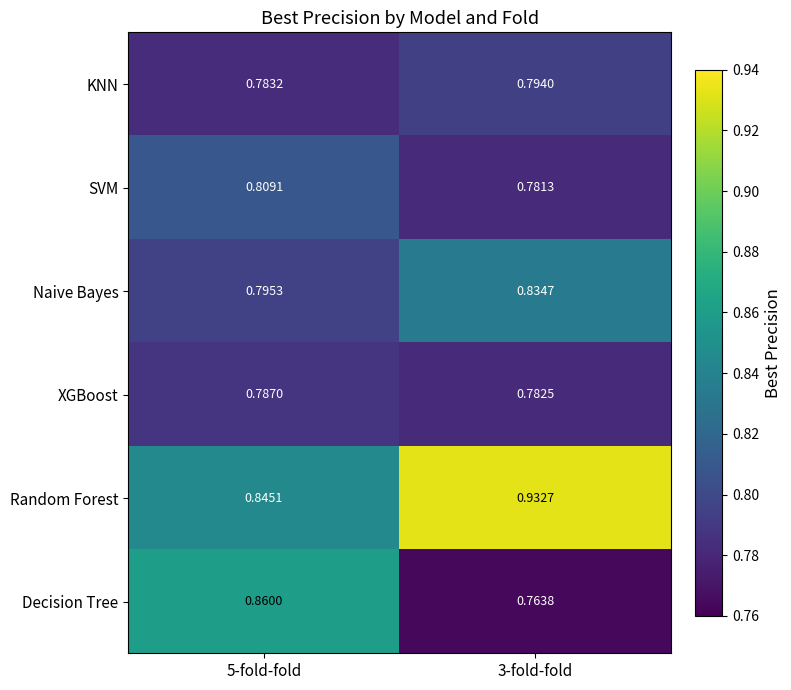

Which series has the widest spread of values?

Decision Tree